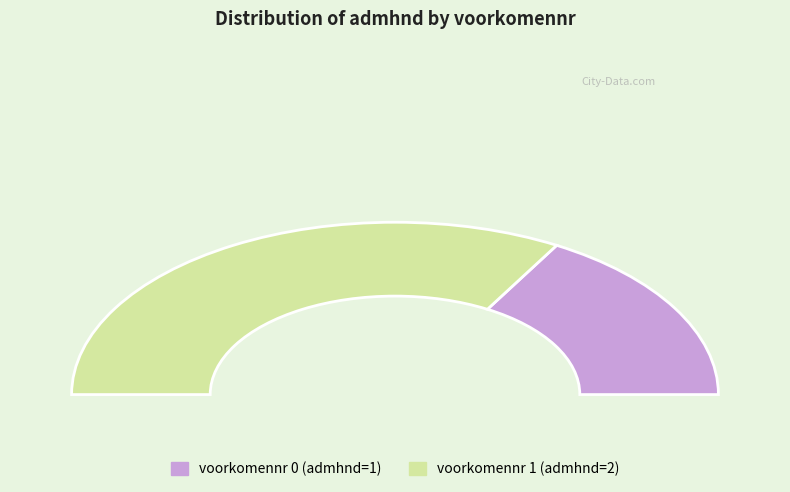

What is the change in value from 0 to 1?

+1